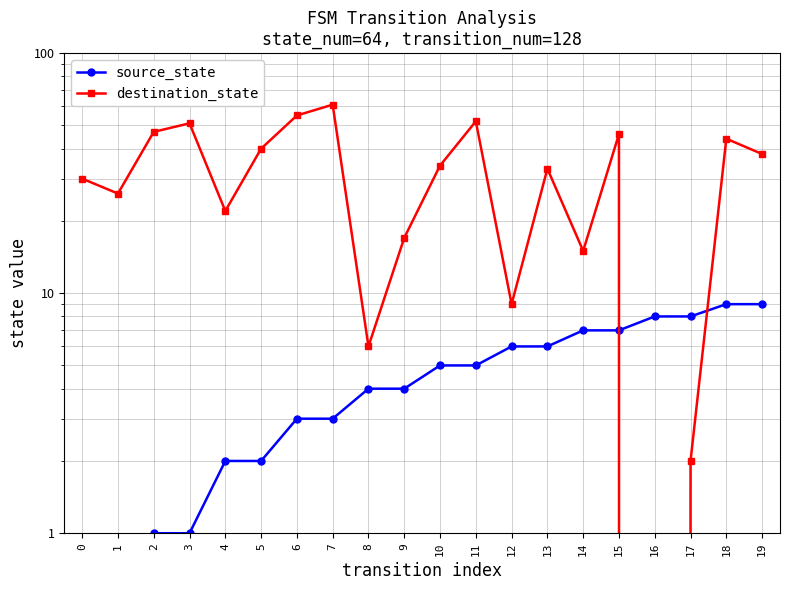

How many values in the destination_state series are below 34?

10